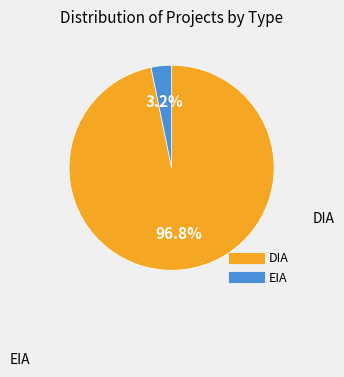

To the nearest percent, what is the difference between the DIA and EIA slice percentages?

94%